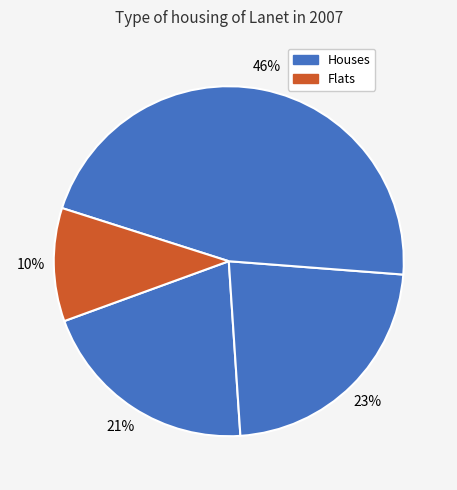

How many slices are in this pie chart?

4